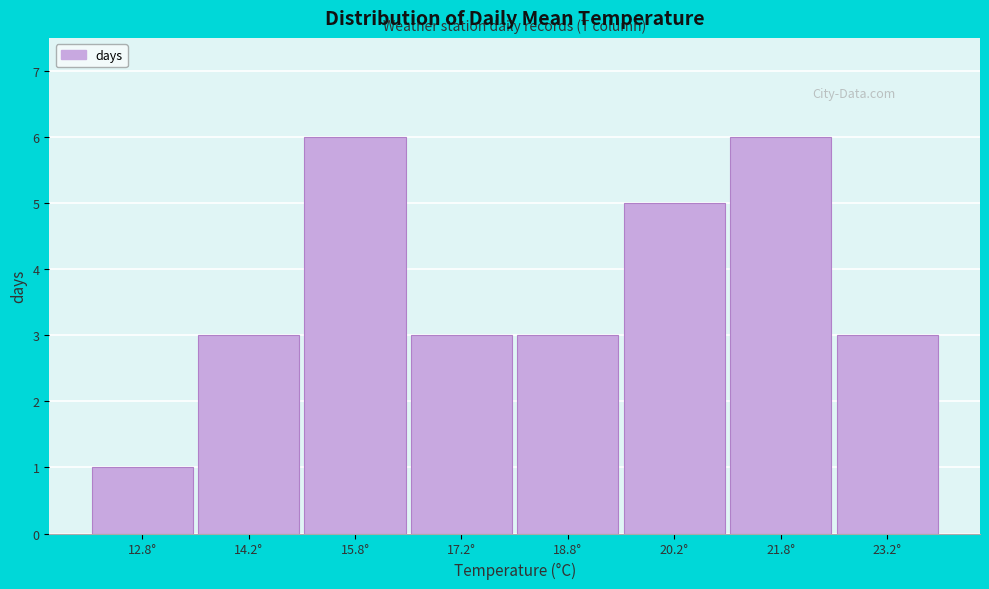

Reading left to right, transcribe this chart: for each bar, give the range it covers on the x-axis and its height. Neither the bar edges nor the heights are printed on the chart, so give them approximately, as read against the axes.

12.0 to 13.5: 1
13.5 to 15.0: 3
15.0 to 16.5: 6
16.5 to 18.0: 3
18.0 to 19.5: 3
19.5 to 21.0: 5
21.0 to 22.5: 6
22.5 to 24.0: 3